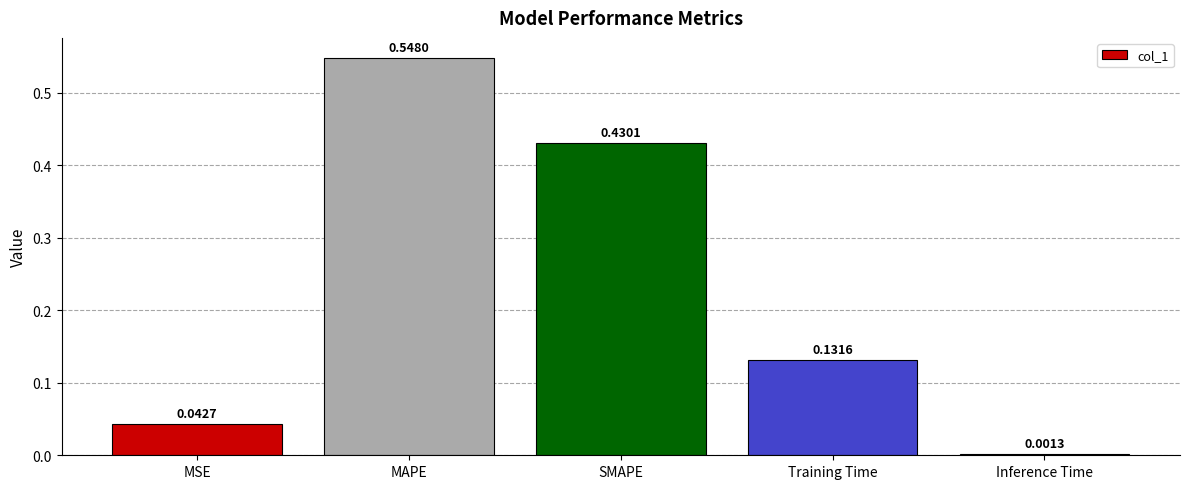

At which label is the value closest to 0?

Inference Time